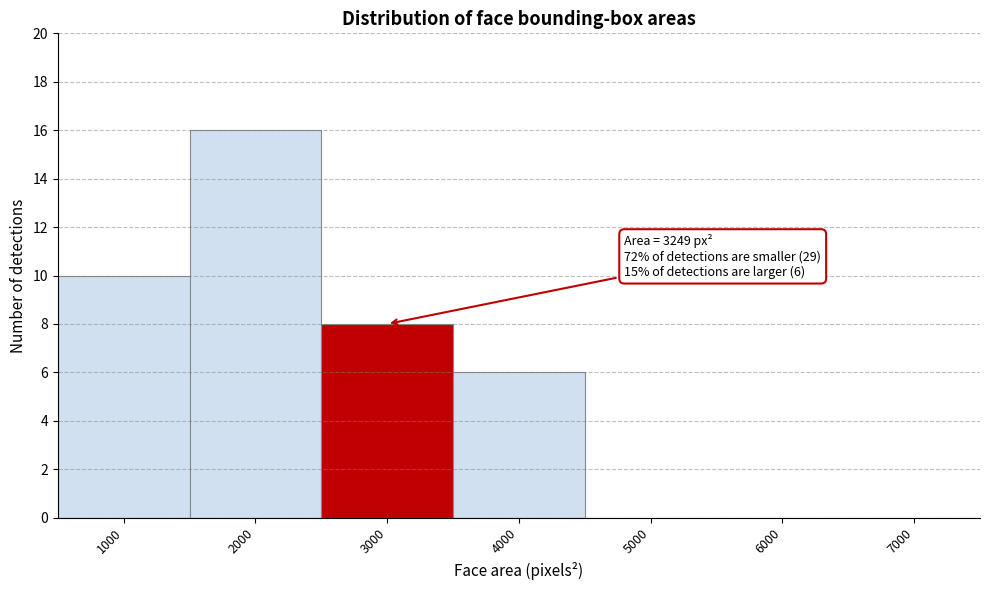

Reading left to right, what are all the values shown in this chart?

1000=10	2000=16	3000=8	4000=6	5000=0	6000=0	7000=0